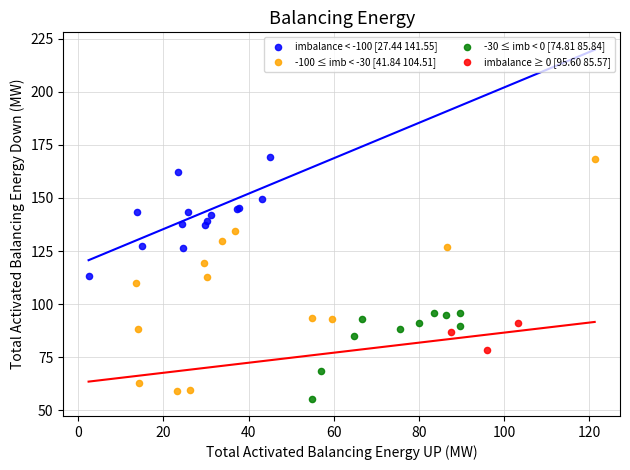

Which series has the largest Y range (max minus min)?

-100 ≤ imb < -30 [41.84 104.51]